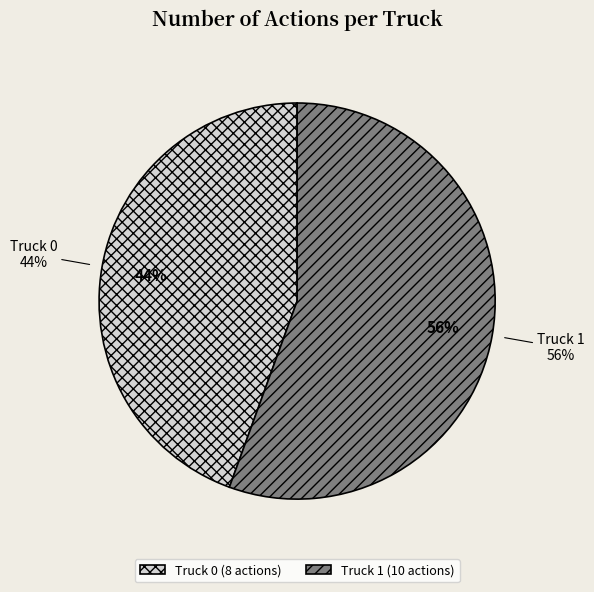

To the nearest percent, what is the difference between the Truck 1 and Truck 0 slice percentages?

11%